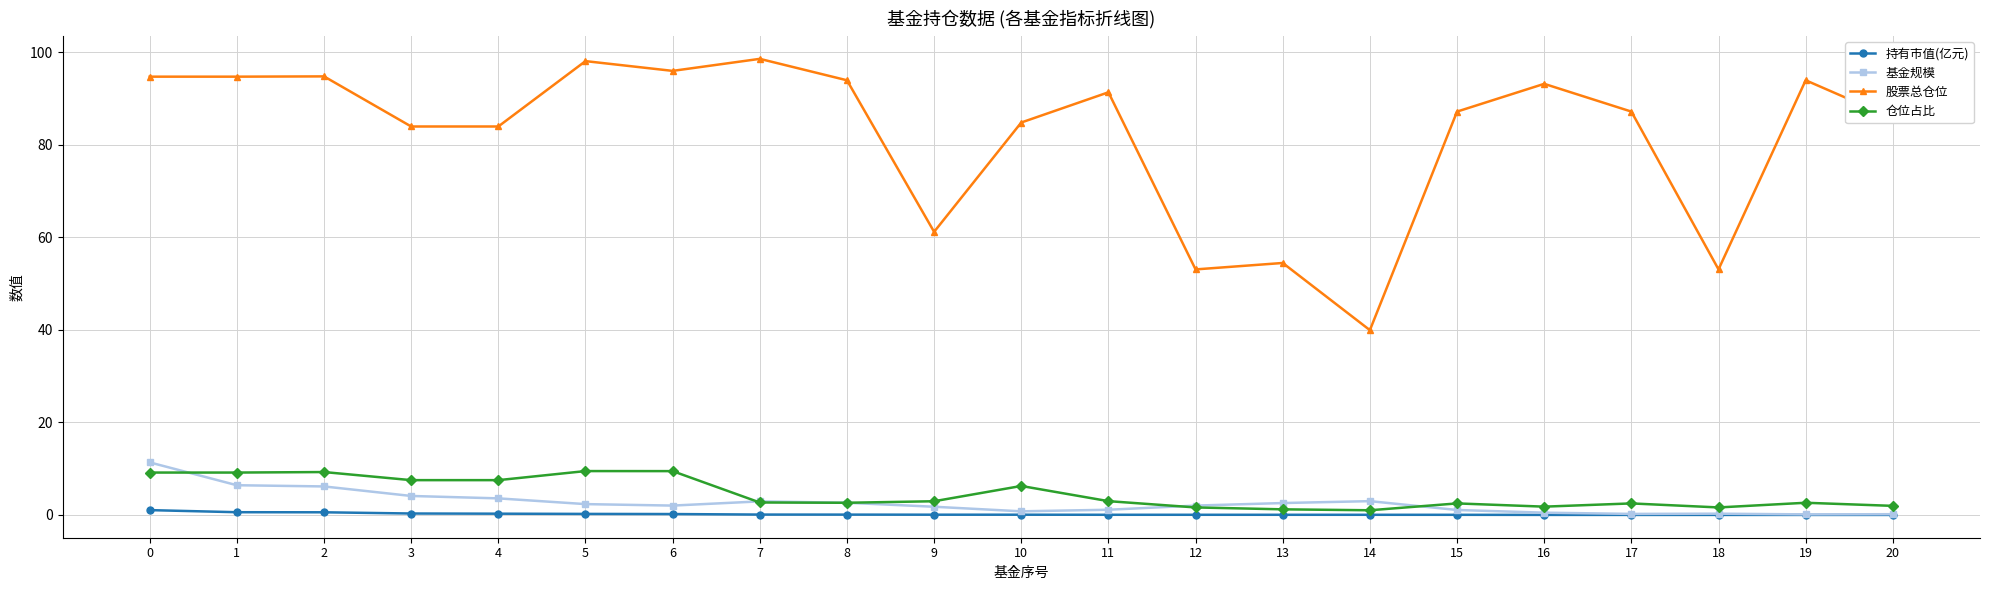

What is the value of the 持有市值(亿元) point at the 8th from the left?

0.1